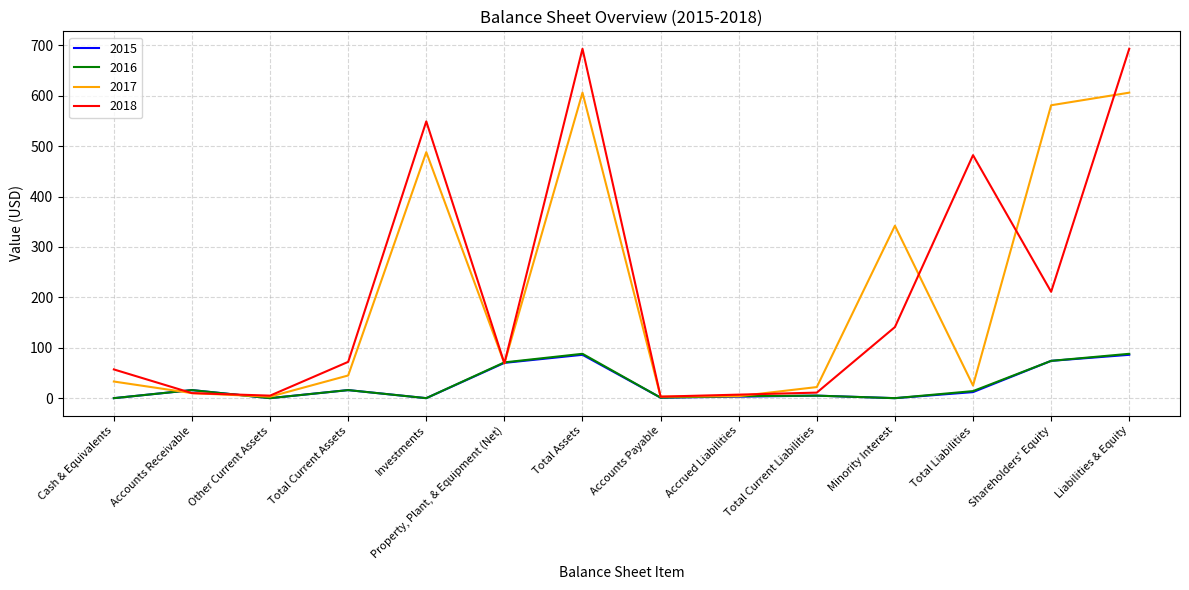

Which series has the widest spread of values?

2018